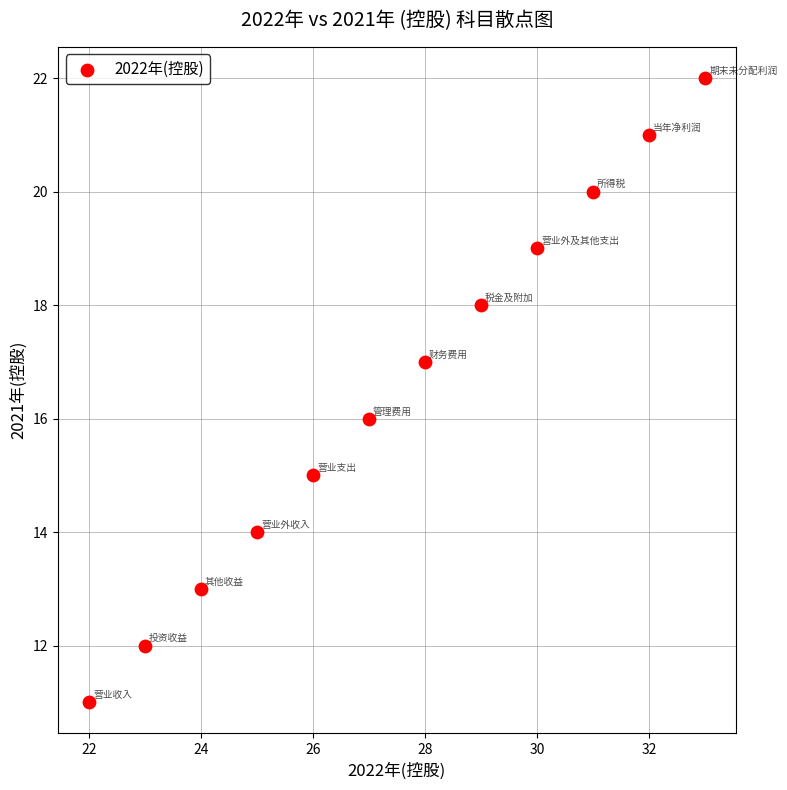

What is the range of X values (max minus min)?

11